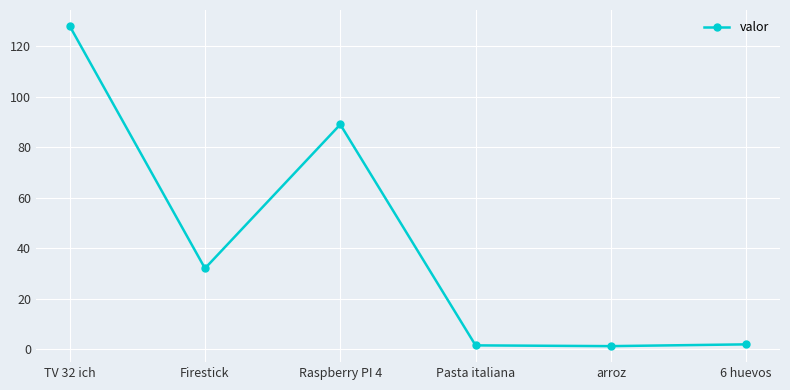

What is the sum of the values at Raspberry PI 4 and arroz?

90.2